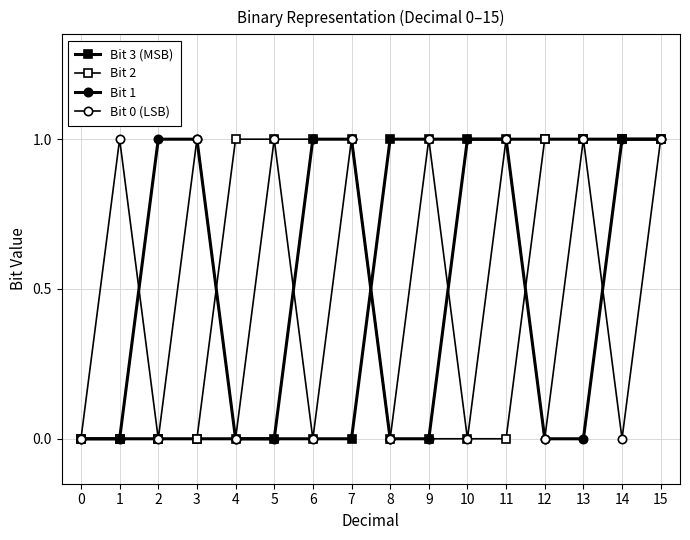

Count the Bit 1 values in the range 0 to 1.

16